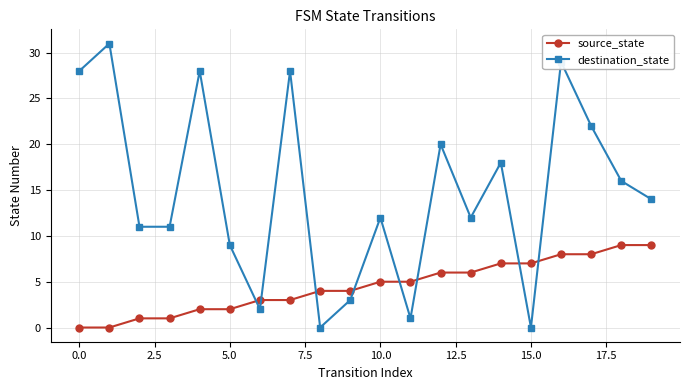

Which series has the widest spread of values?

destination_state